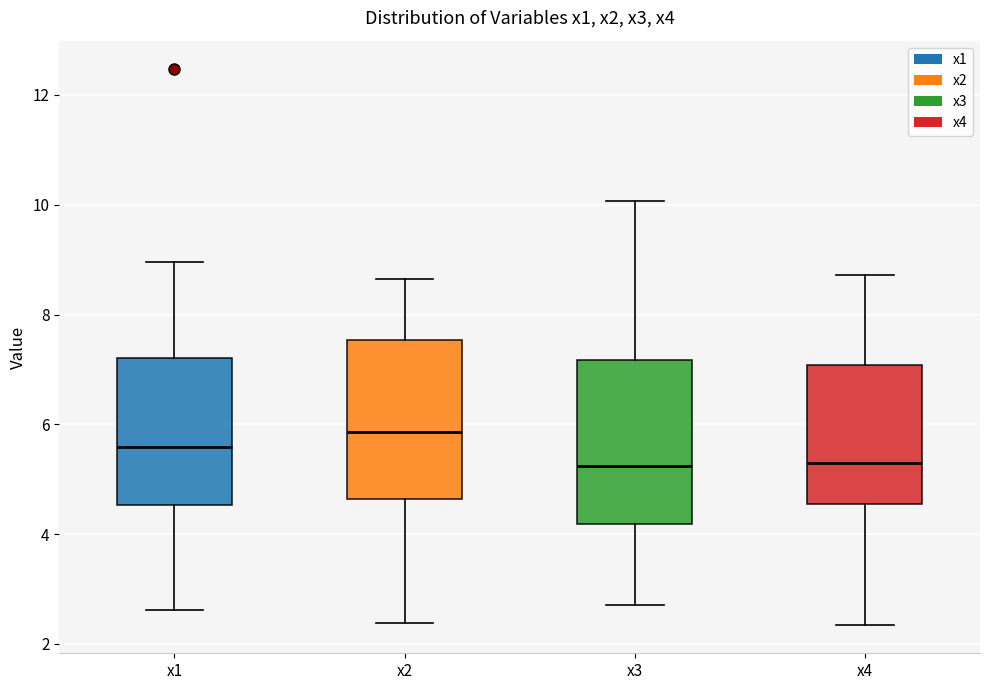

Reading left to right, read every box against the y-axis: the position of its median line, the range the box covers, and the ends of its whiskers. The values are not printed on the chart, so give them approximately, as read against the axis.

x1: median 5.6, box 4.6 to 7.2, whiskers 2.6 to 9.0
x2: median 5.8, box 4.6 to 7.6, whiskers 2.4 to 8.6
x3: median 5.2, box 4.2 to 7.2, whiskers 2.8 to 10.0
x4: median 5.2, box 4.6 to 7.0, whiskers 2.4 to 8.8